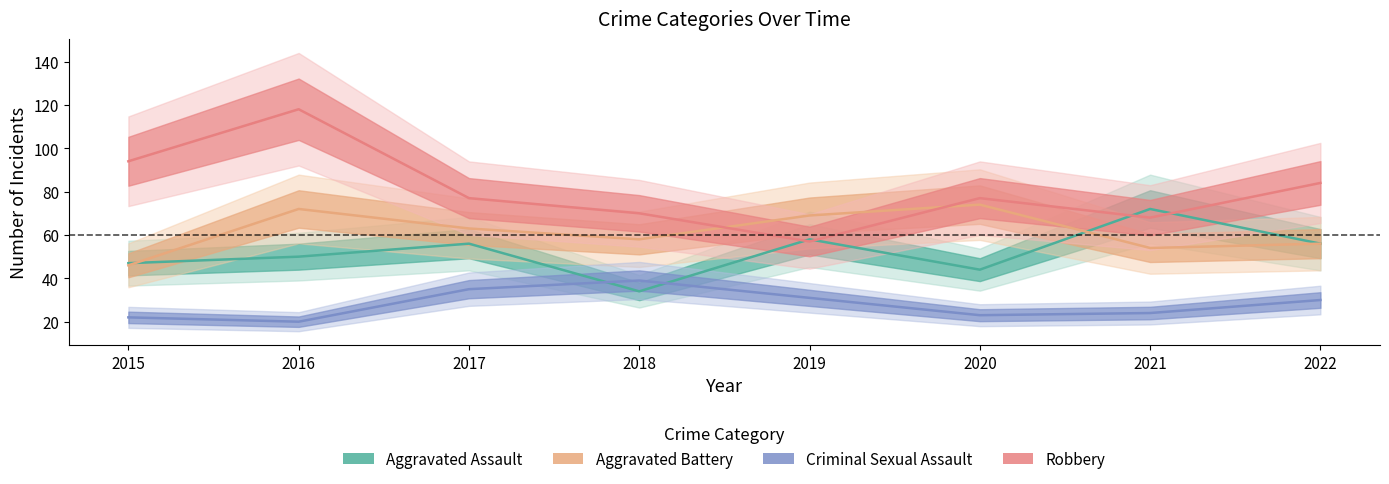

What is the difference between the second highest and second lowest values in the Robbery series?

26